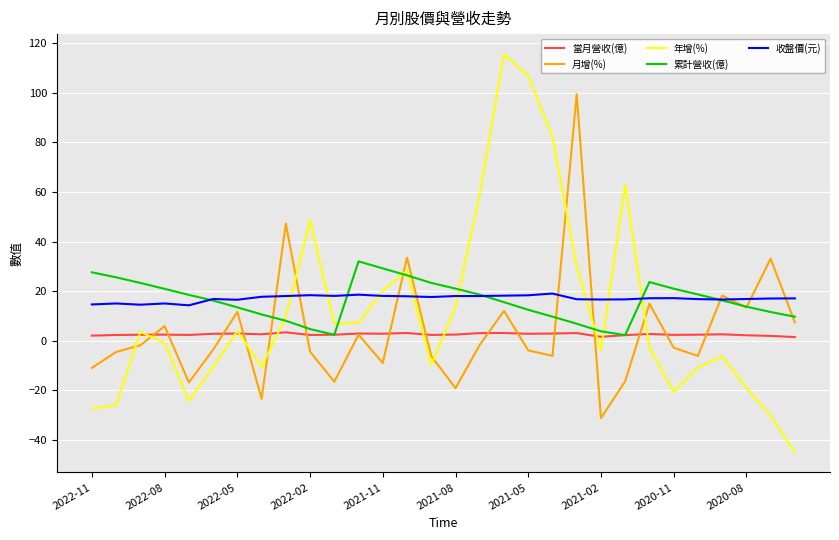

After their last crossing, which series has the higher values: 月增(%) or 年增(%)?

月增(%)